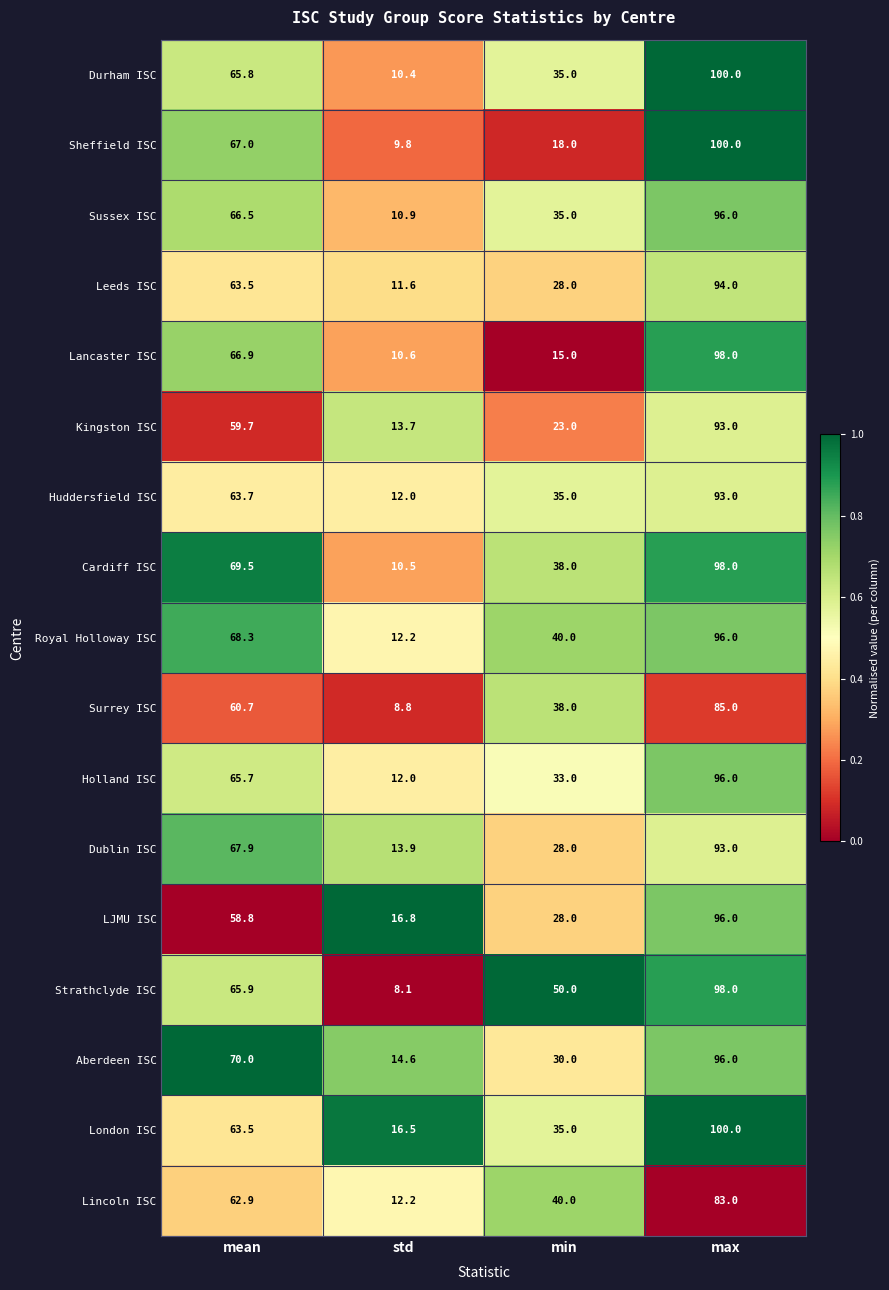

The Lincoln ISC series shows 98.1 at mean. True or false?

False